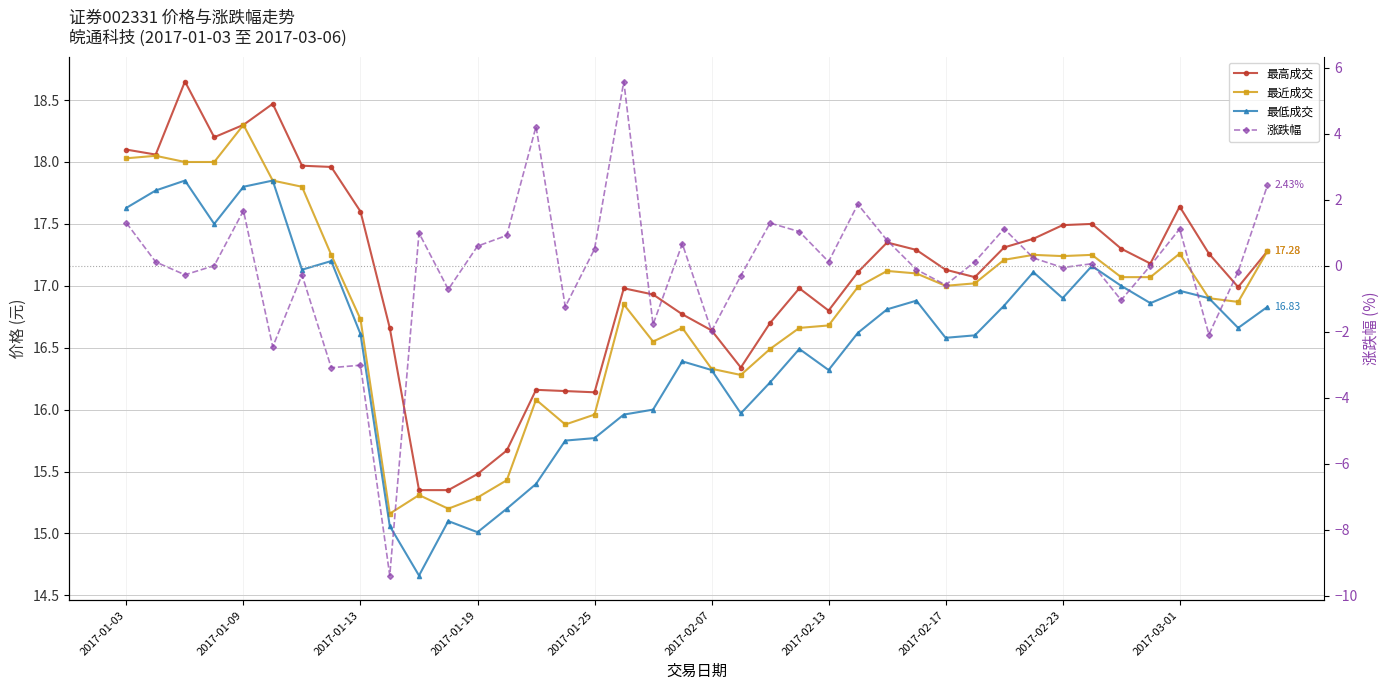

True or false: 最低成交 and 涨跌幅 cross at least once.

False